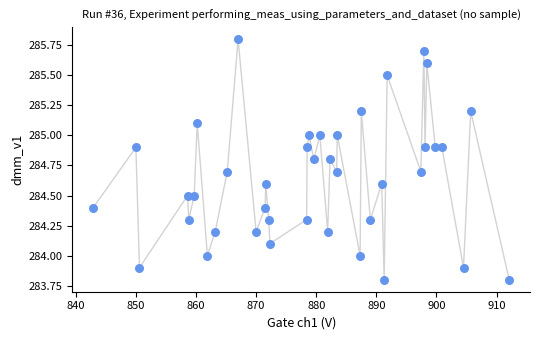

What is the range of Y values (max minus min)?

2.0